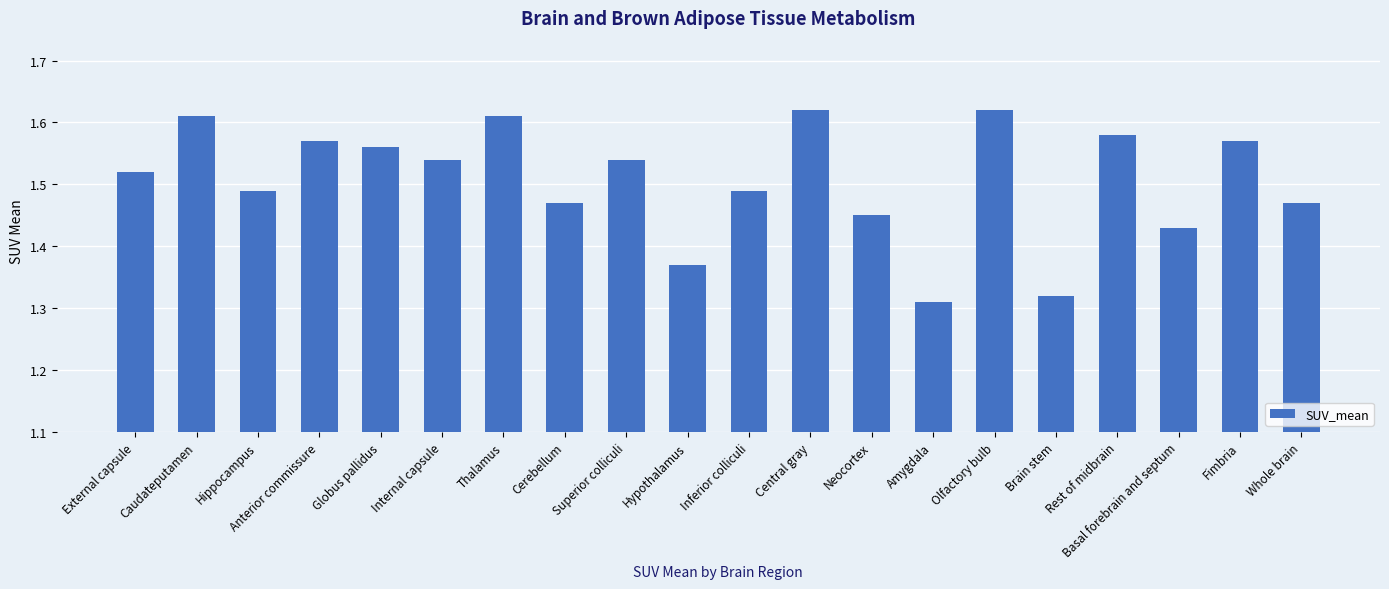

Between Globus pallidus and Inferior colliculi, which is larger?

Globus pallidus